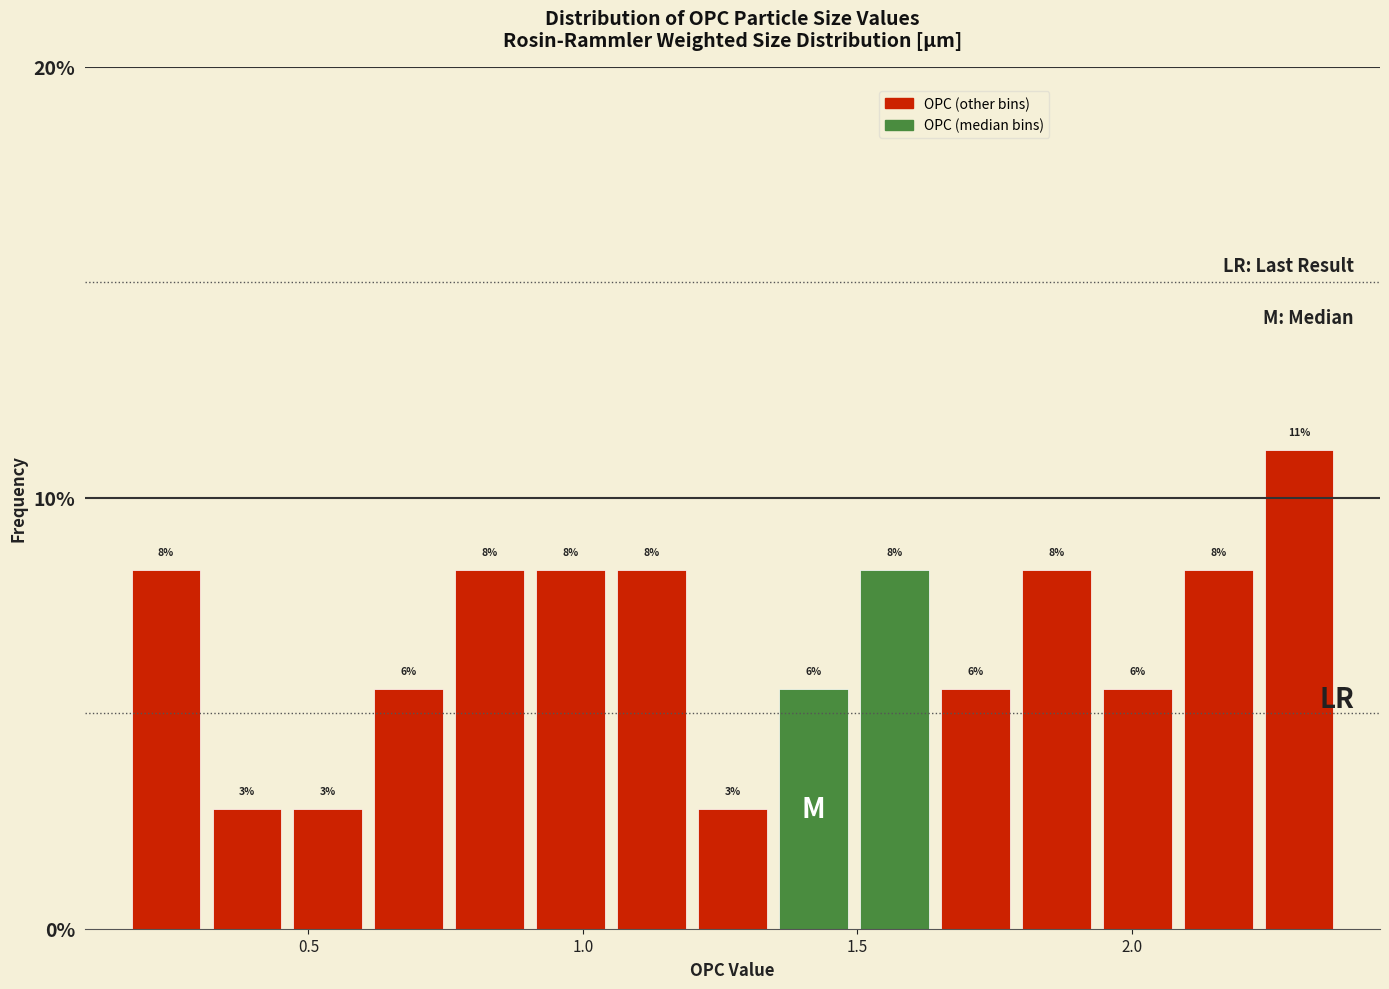

Read against the x-axis, roughly where is the centre of the tallest bar?

2.30